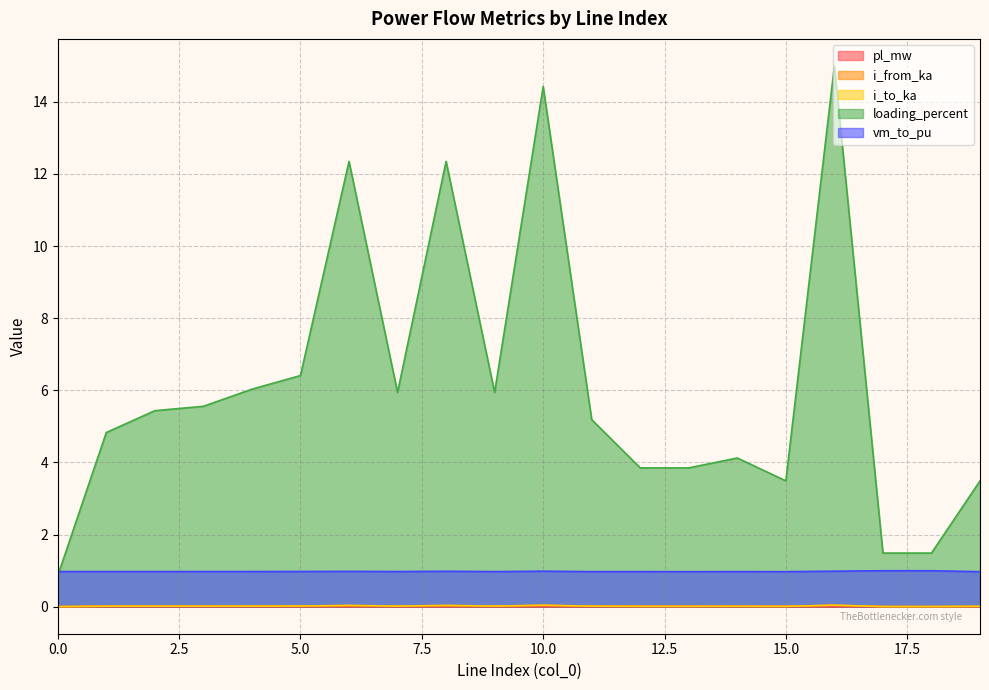

Does the chart have visible grid lines?

Yes